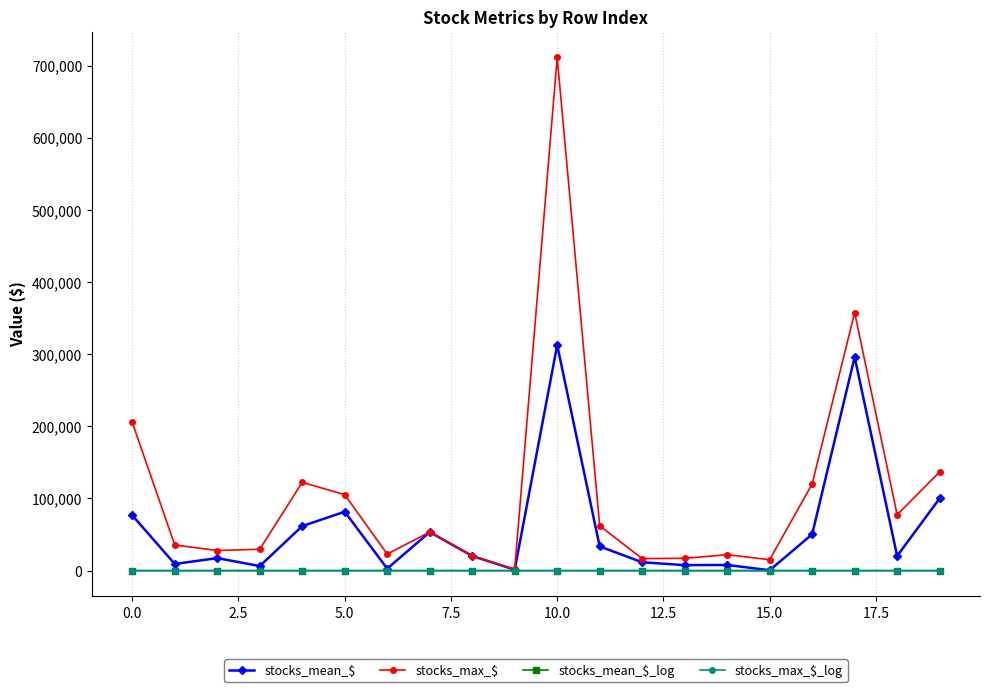

How many values in the stocks_mean_$ series are below 20335?

10